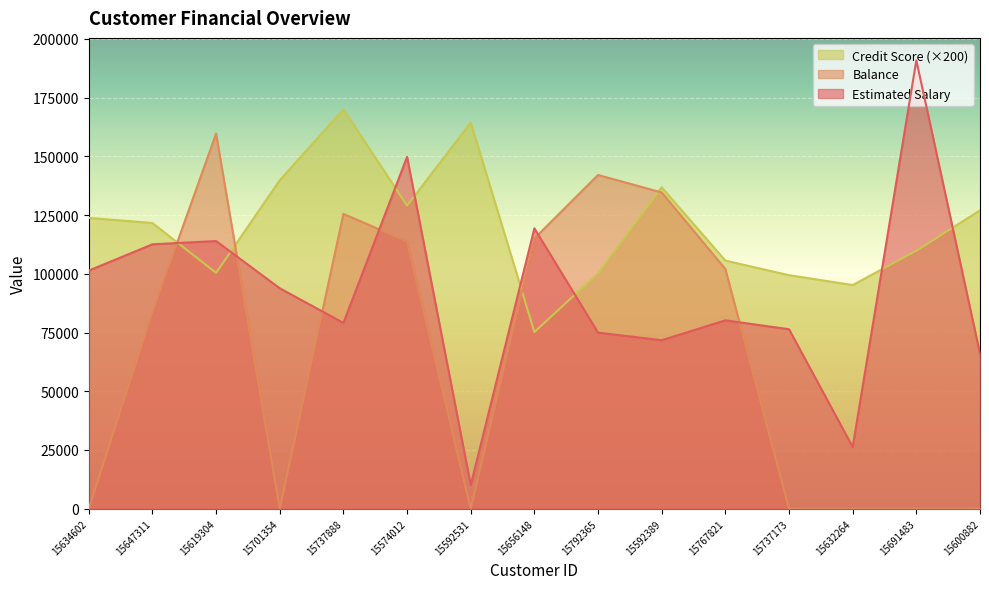

How many values in the Credit Score series exceed 121600?

7